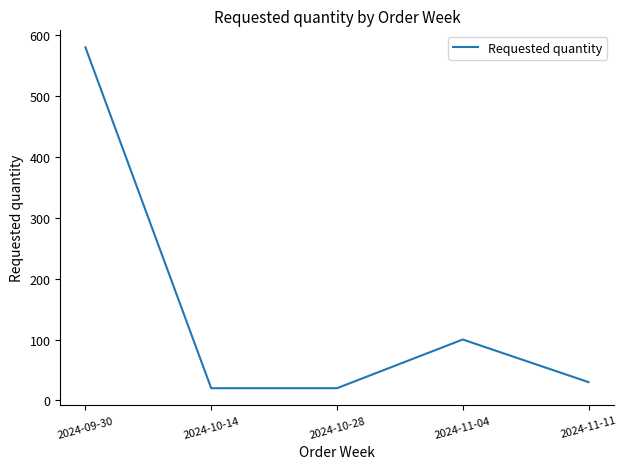

Reading left to right, what are all the values shown in this chart?

580	20	20	100	30